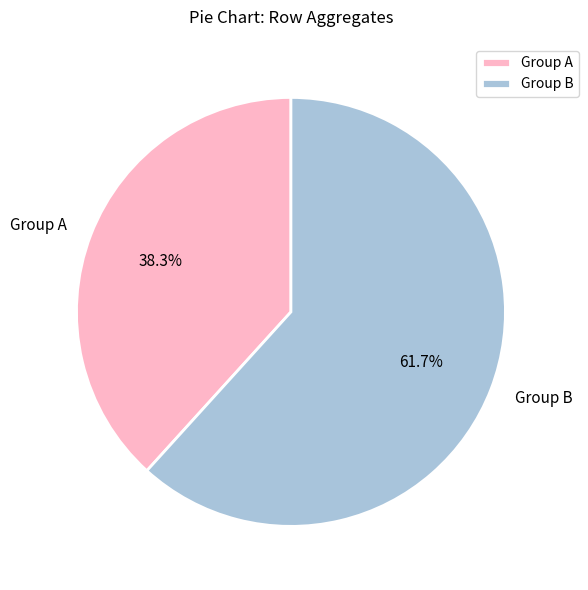

Count the number of slices in the pie.

2